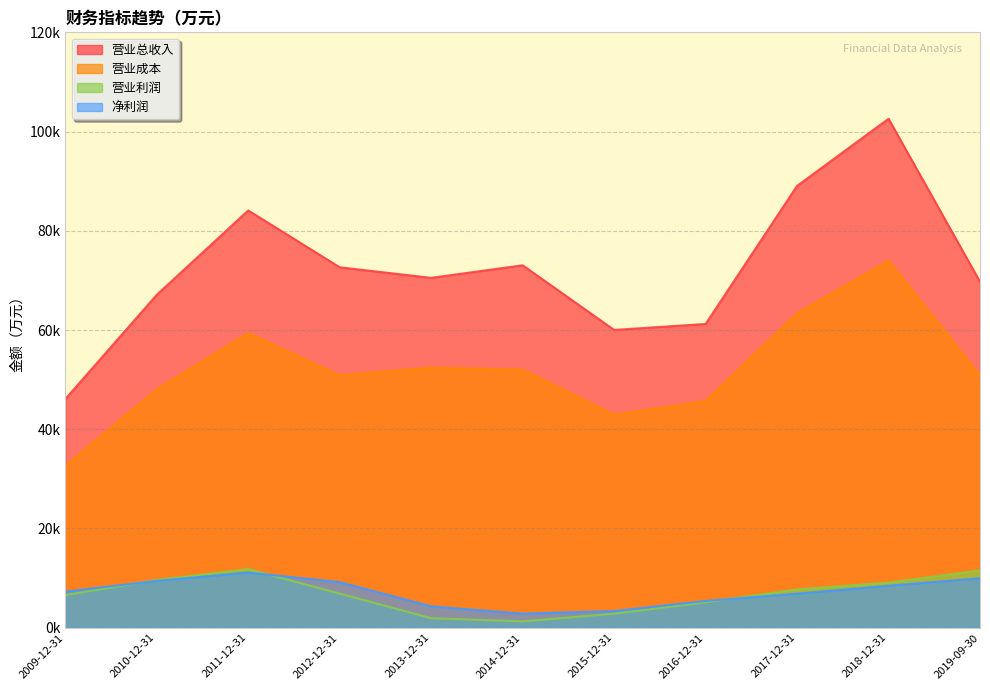

Rank the series at 2009-12-31 from lowest to highest value.

营业利润, 净利润, 营业成本, 营业总收入